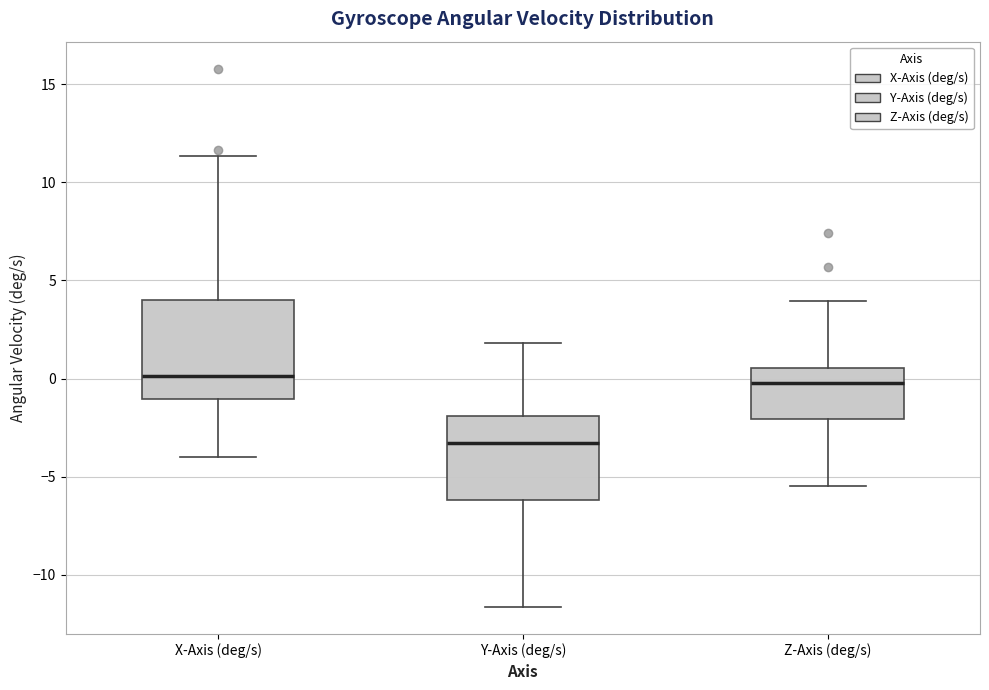

Which box has the lowest median line?

Y-Axis (deg/s)